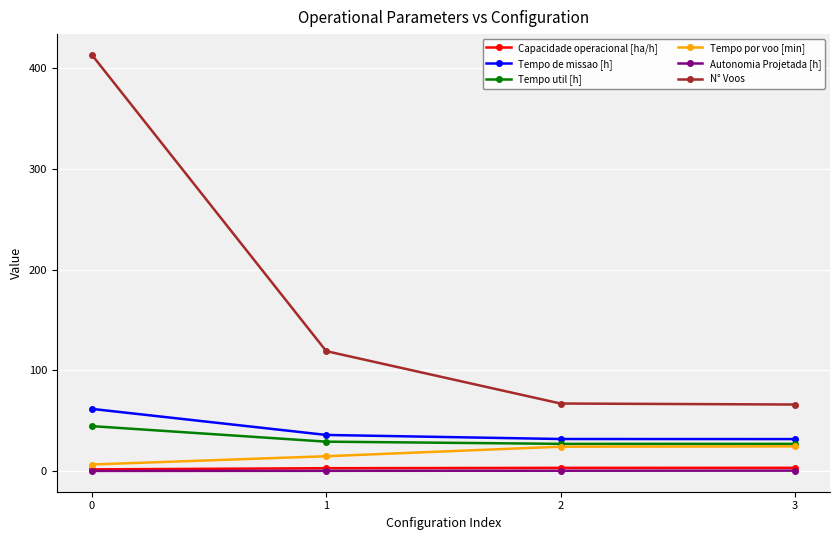

Which series changed the most between 1 and 2?

N° Voos